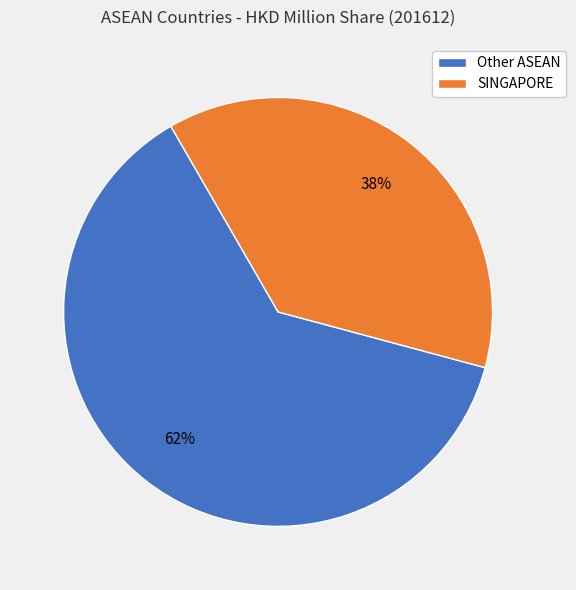

Count the number of slices in the pie.

2